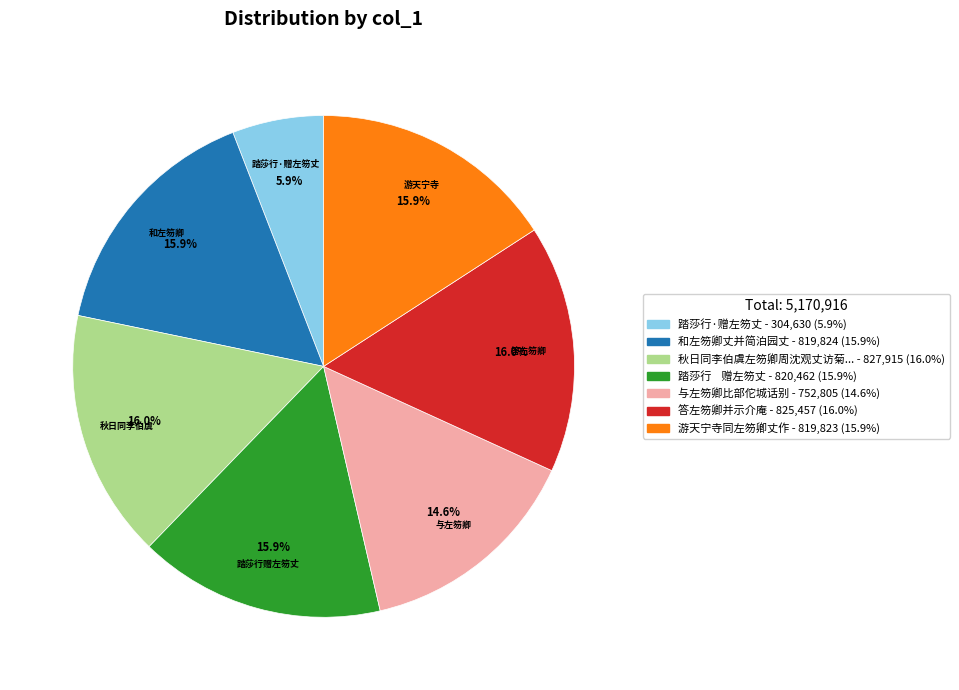

Is there a majority slice in this chart?

No